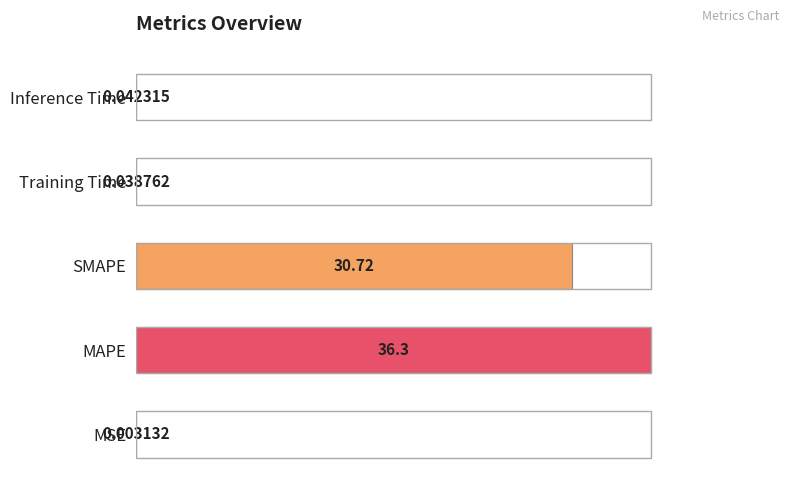

What is the sum of all values?

67.1